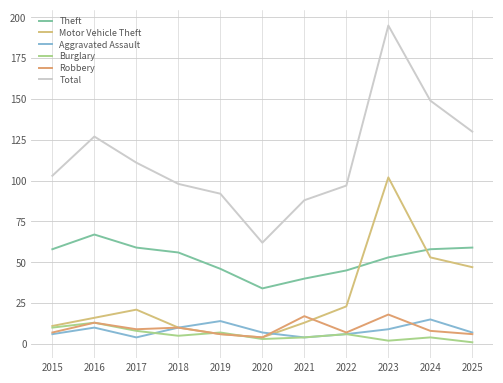

What is the total value across all series at 2015?

195